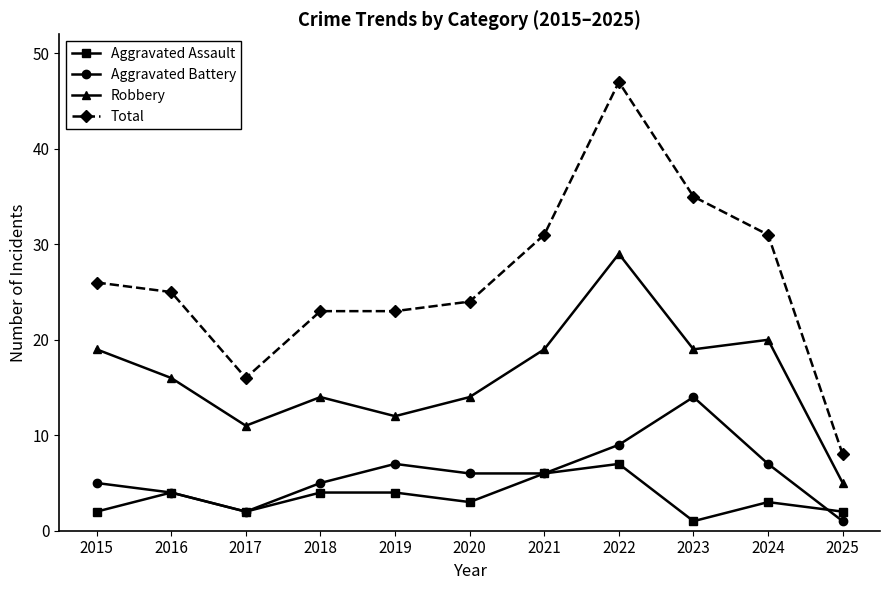

True or false: Aggravated Assault has more than 2 interior local peaks.

True